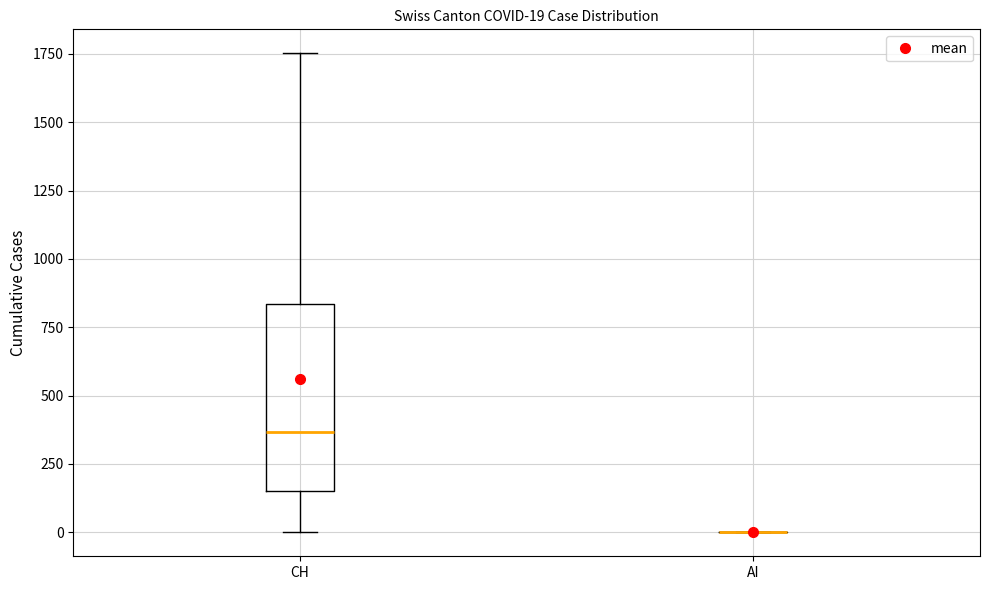

Comparing the boxes themselves (not the whiskers), which one is the tallest?

CH